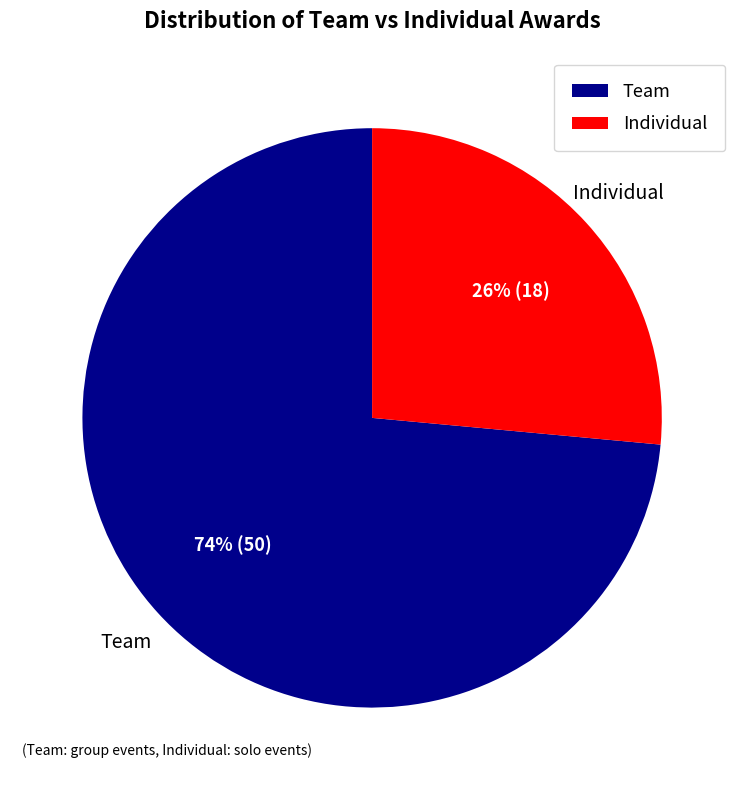

Is the sum of Team and Individual greater than half?

Yes